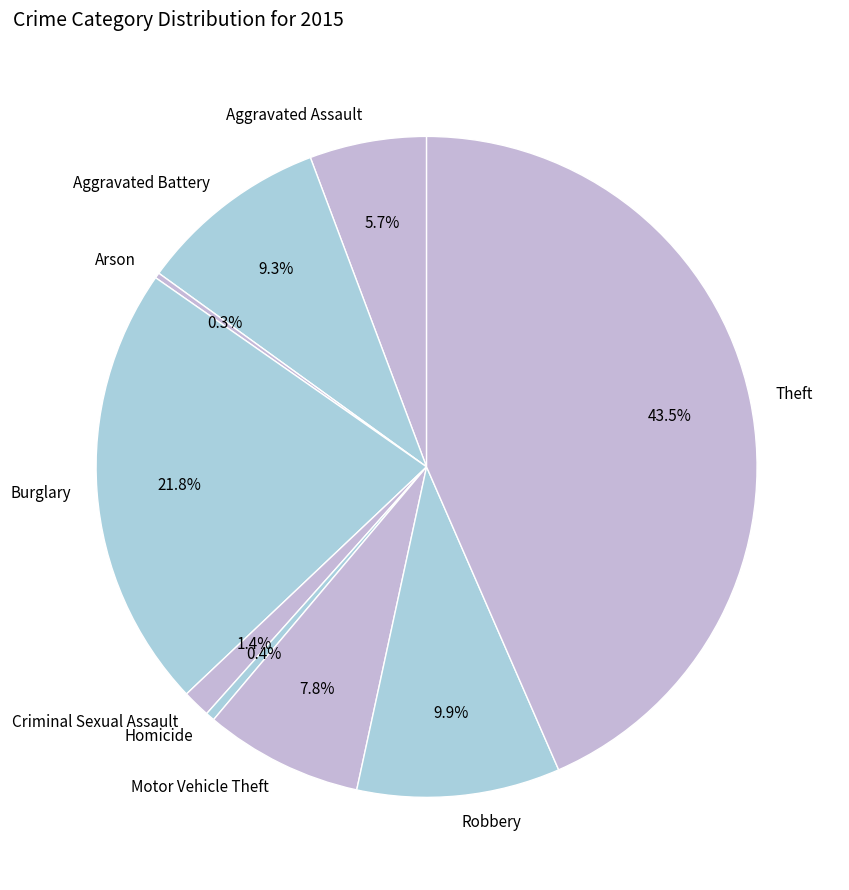

Is it true that Robbery is 2% of the pie?

False